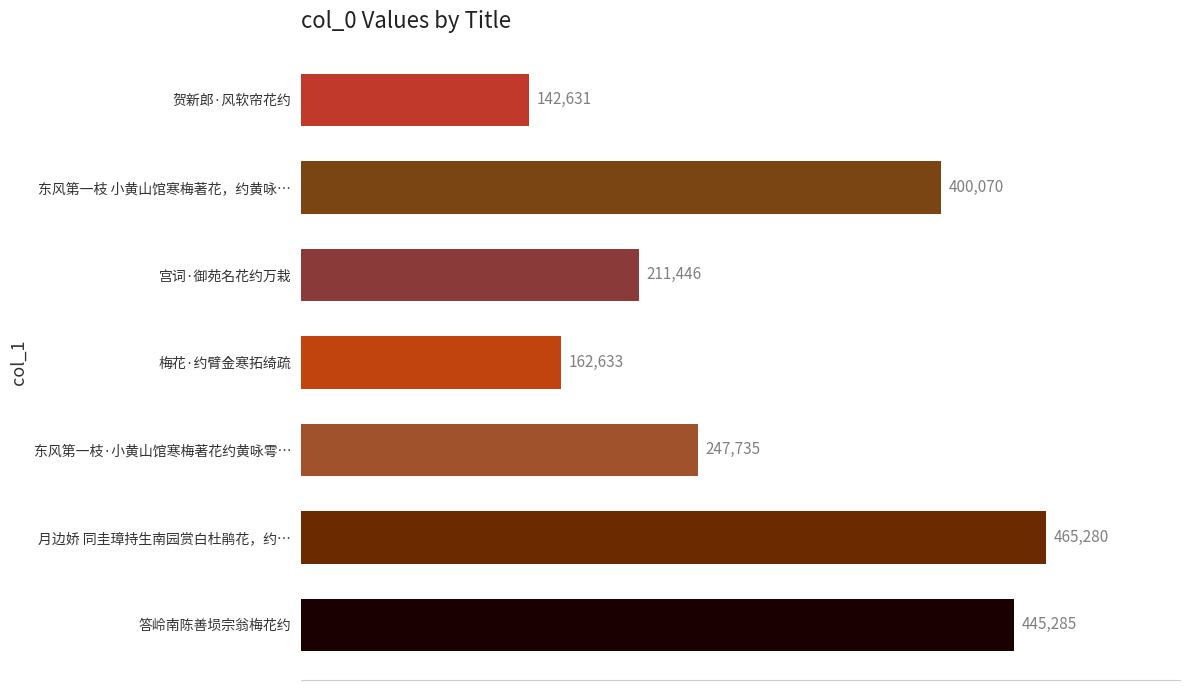

Which has a higher value, 贺新郎·风软帘花约 or 东风第一枝 小黄山馆寒梅著花，约黄咏…?

东风第一枝 小黄山馆寒梅著花，约黄咏…